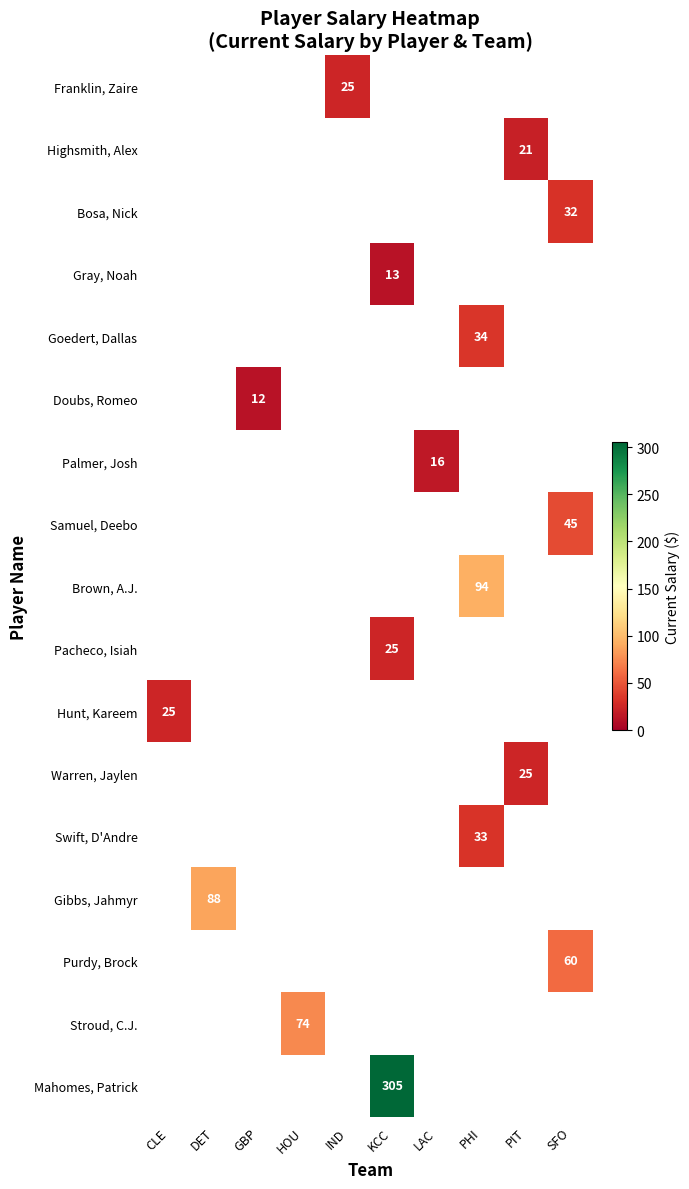

Between HOU and PHI, which is larger?

PHI